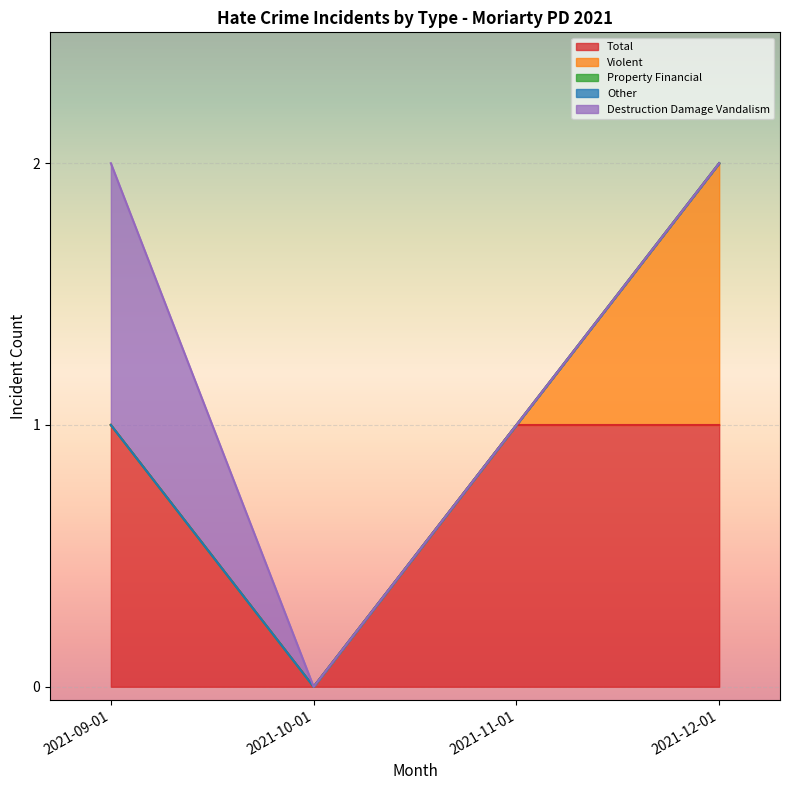

Does the chart display data point markers on the line(s)?

No